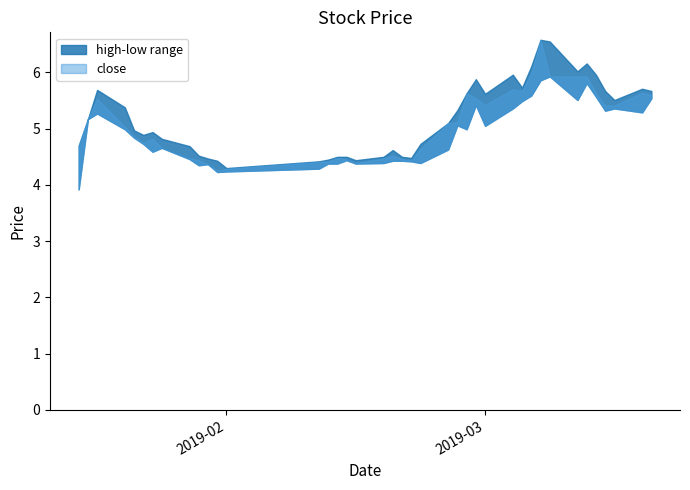

At how many categories does at least one series exceed 5?

20